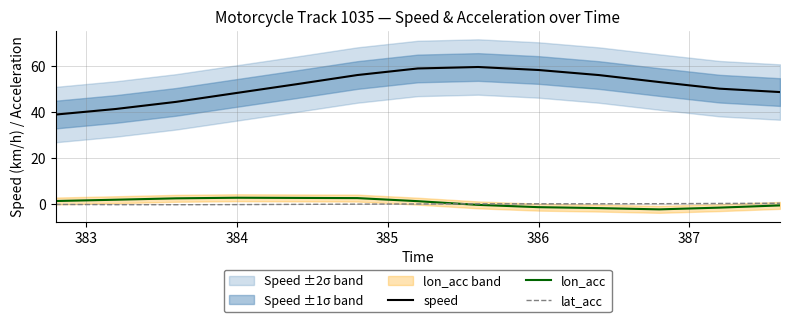

The value of speed at 386 is 103.3. True or false?

False